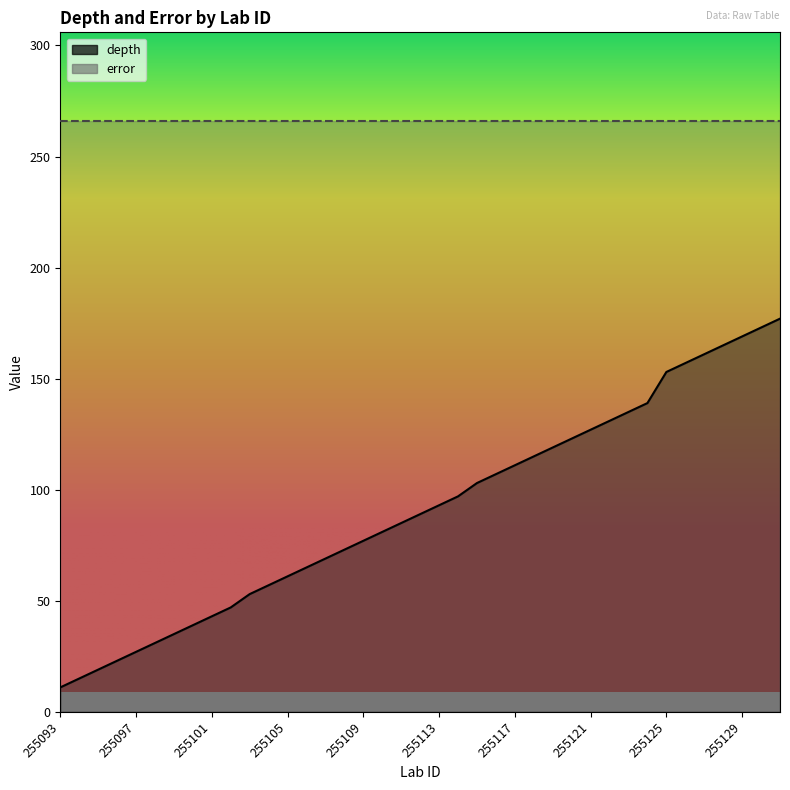

At which category does the chart reach its minimum across all series?

255093